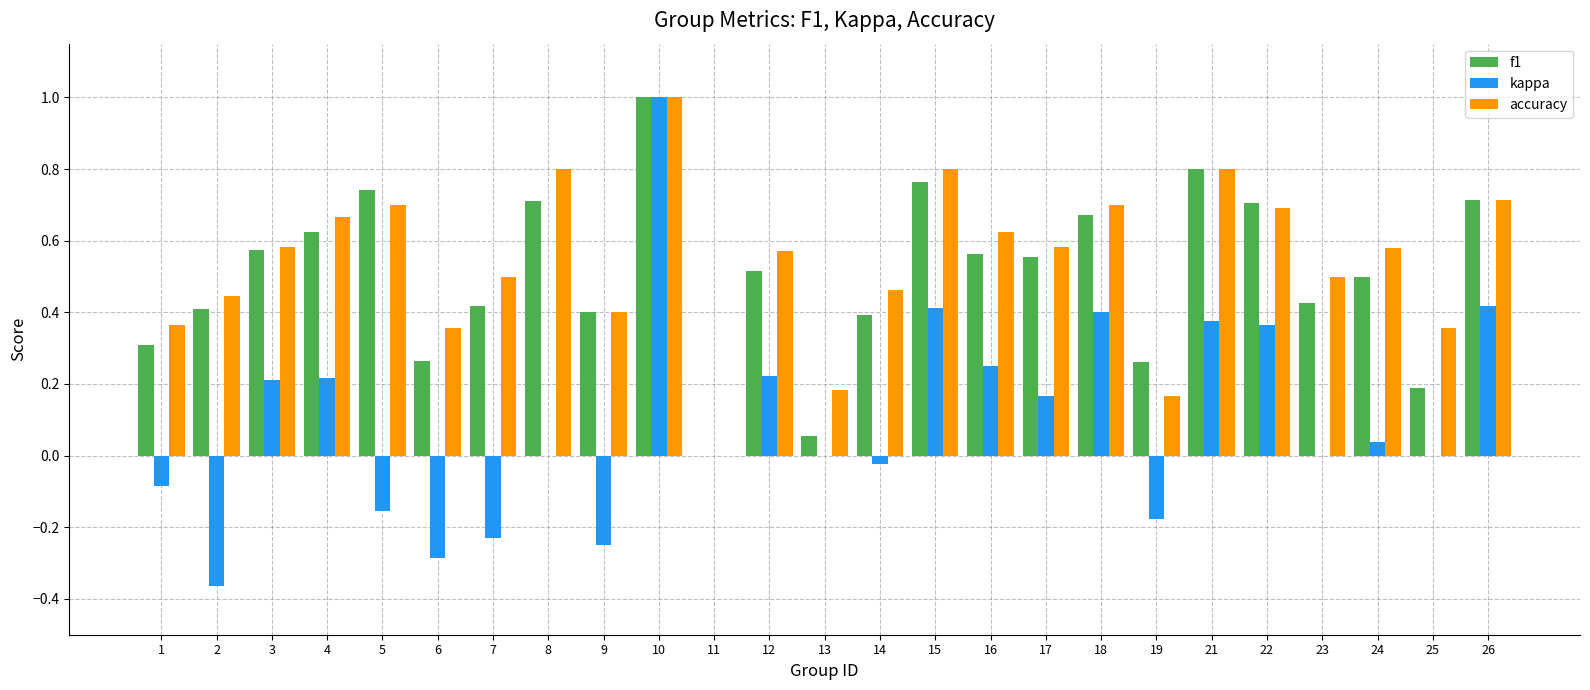

Which series has the largest range (max minus min)?

kappa